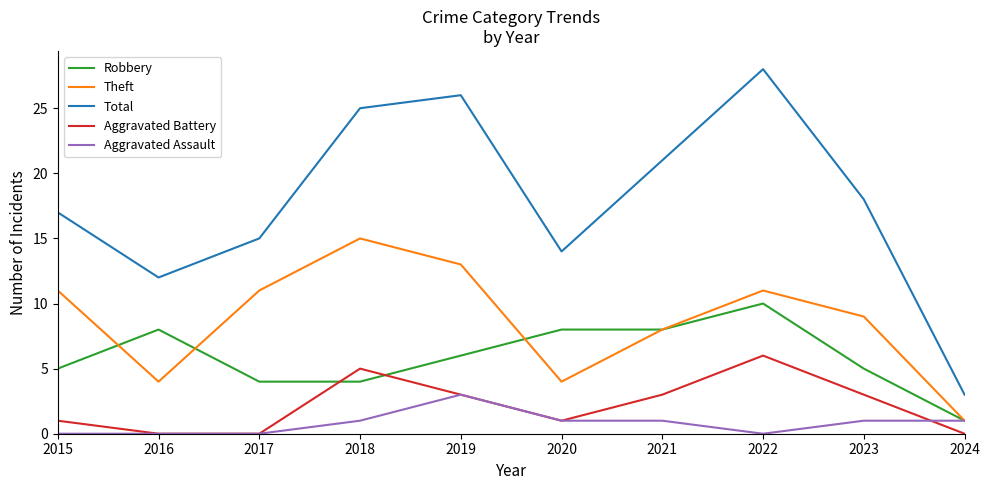

Which series has the largest total across all categories?

Total